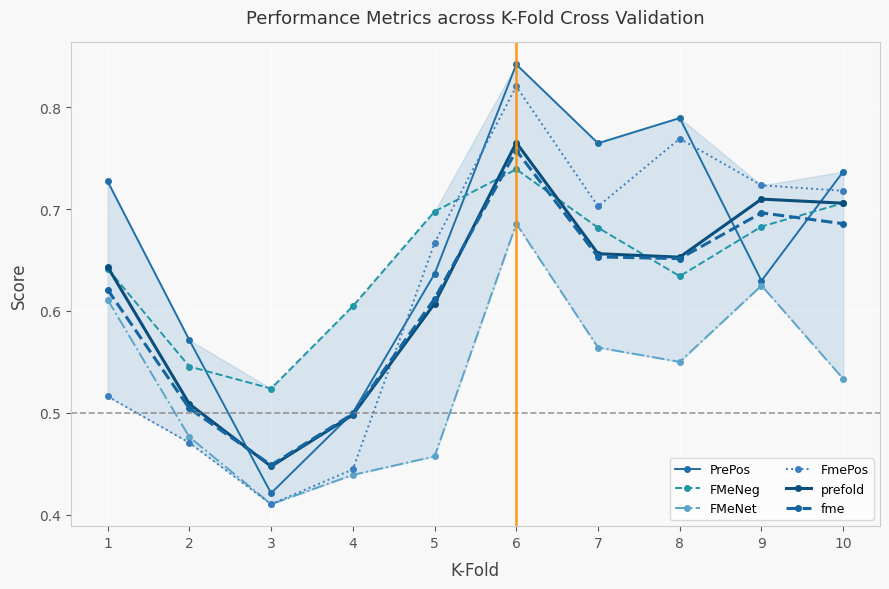

Does the chart display data point markers on the line(s)?

Yes